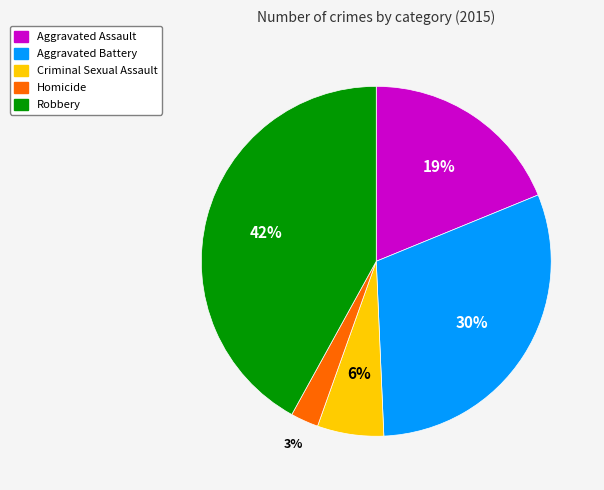

To the nearest percent, what is the difference between the Robbery and Criminal Sexual Assault slice percentages?

36%